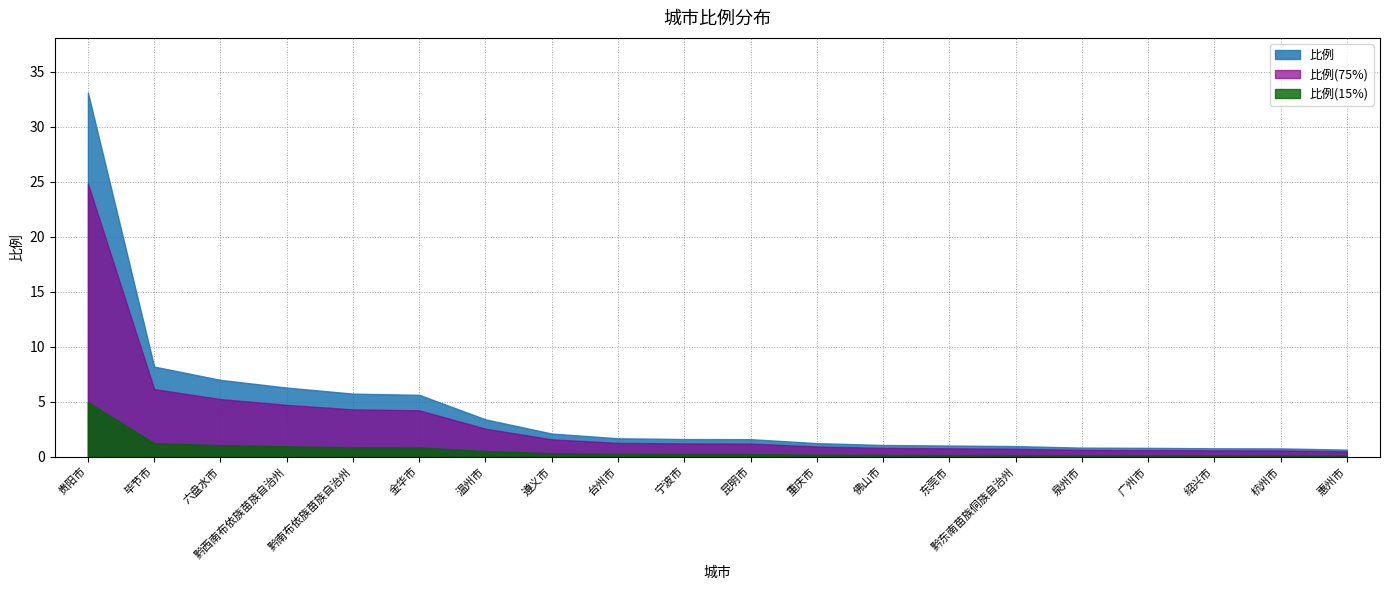

What position from the left is 遵义市?

8